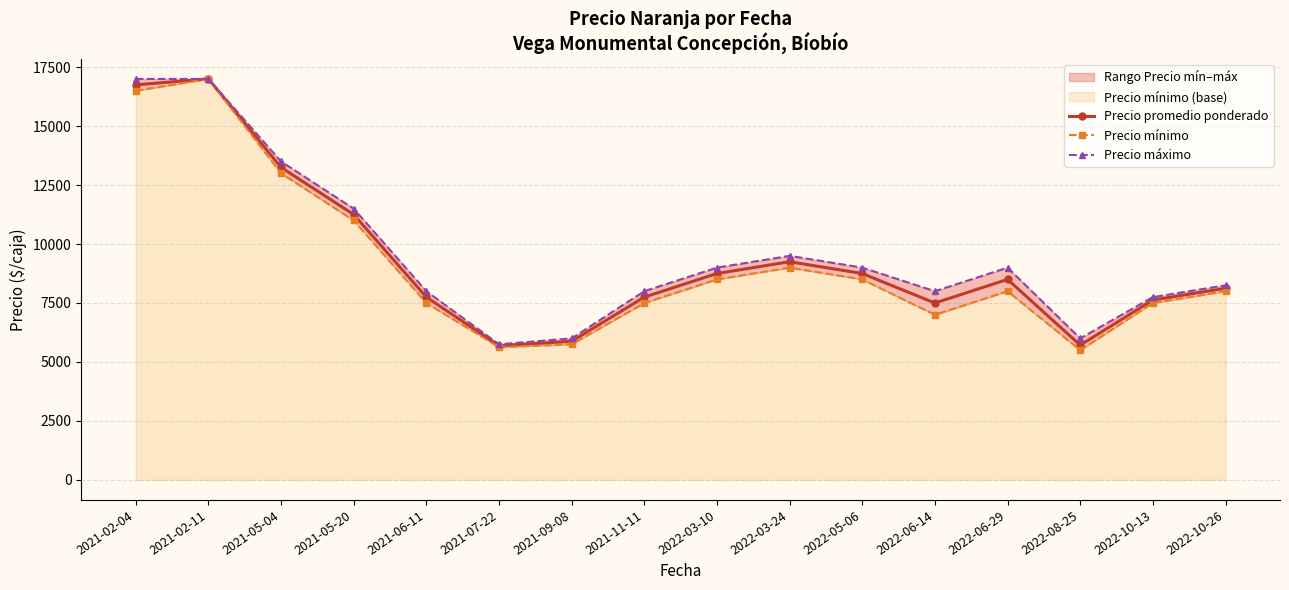

True or false: Precio promedio ponderado and Precio mínimo intersect in this chart.

False